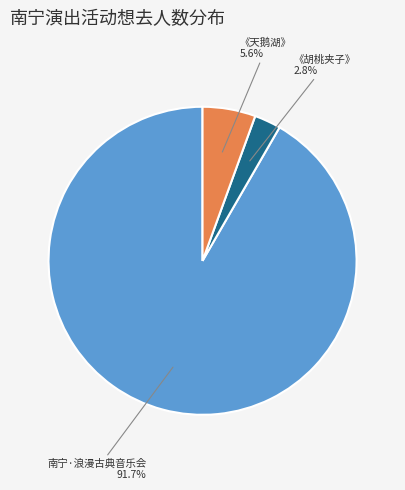

Which slice represents more than half of the pie?

南宁·浪漫古典音乐会